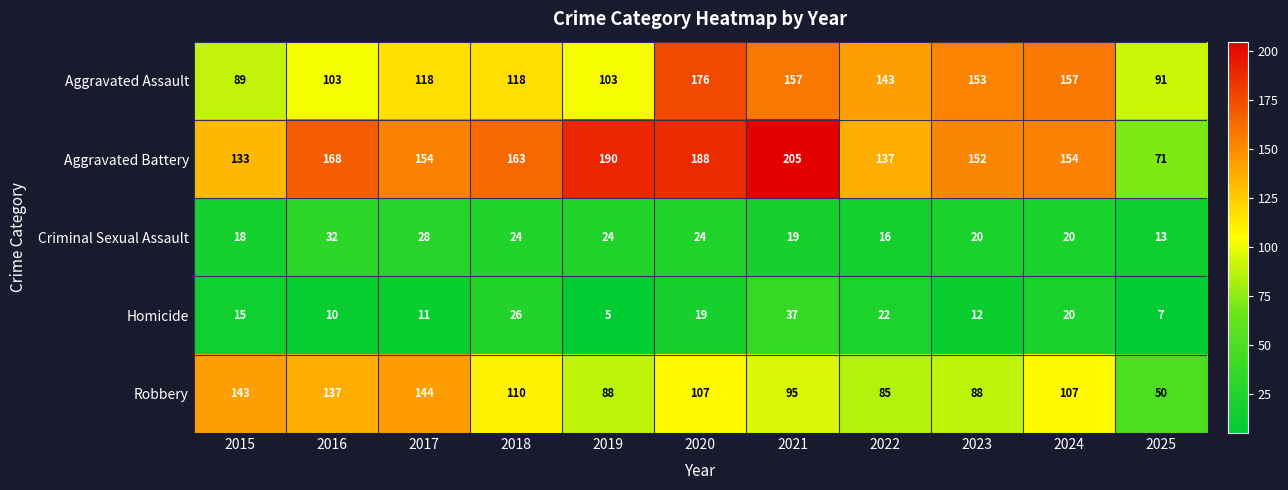

Which series changed the most between 2018 and 2022?

Aggravated Battery